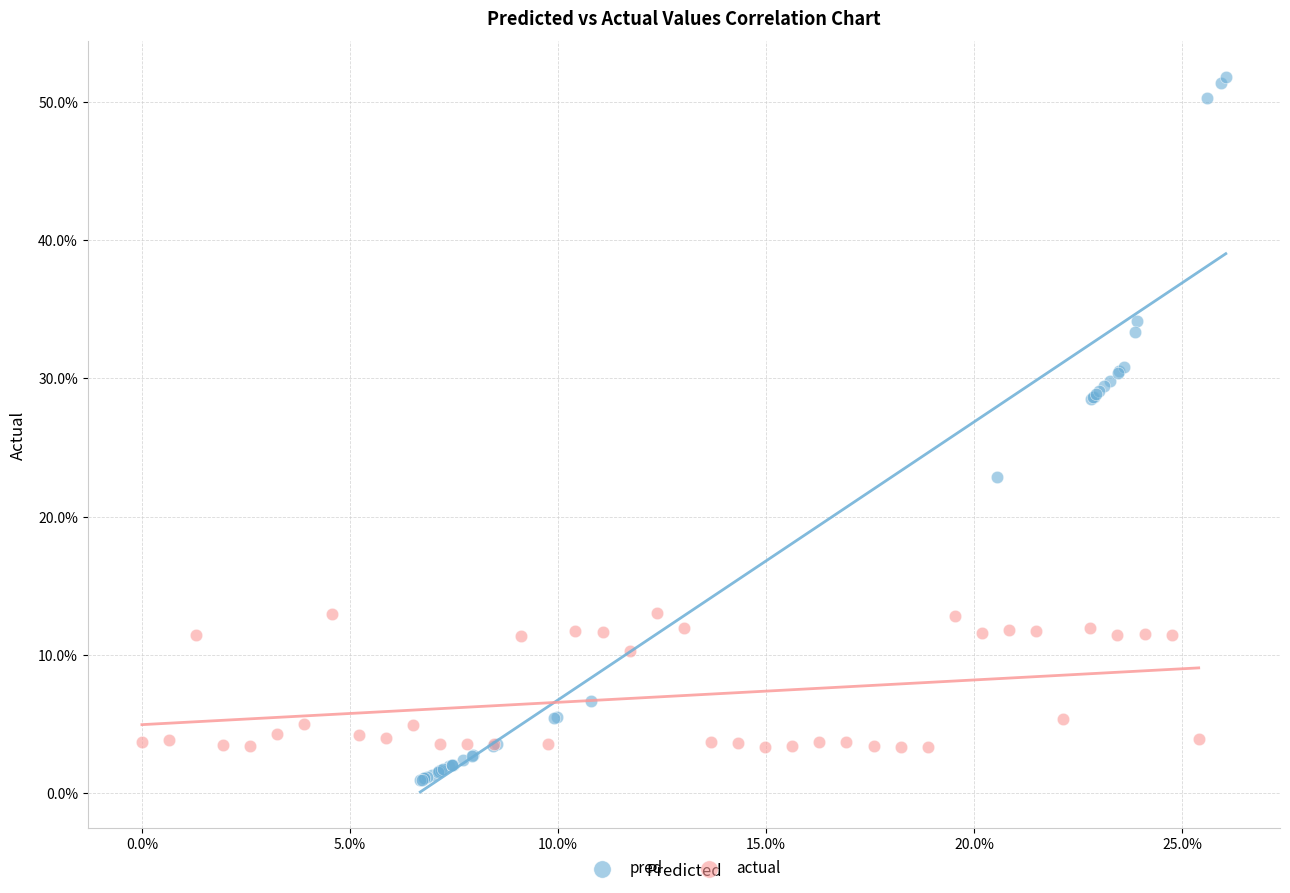

Which series contains the highest Y value?

pred